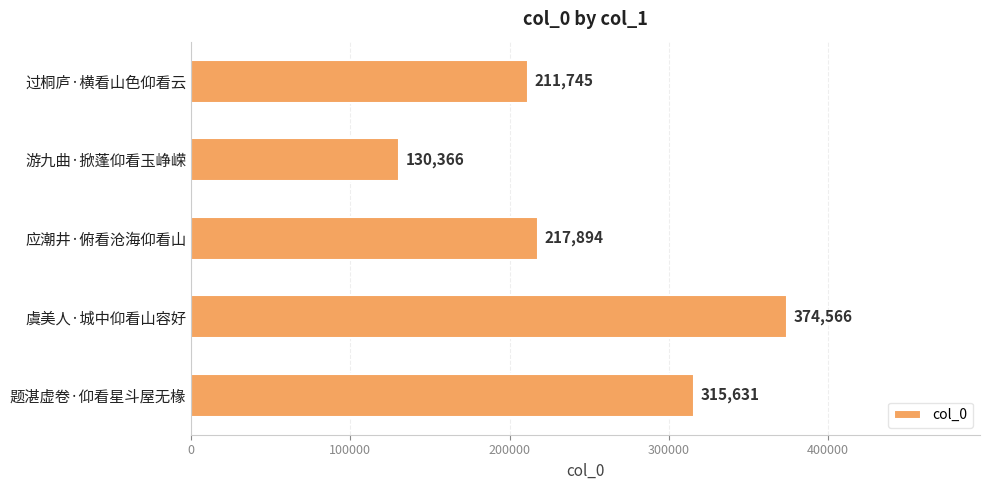

How many series are shown in this chart?

1